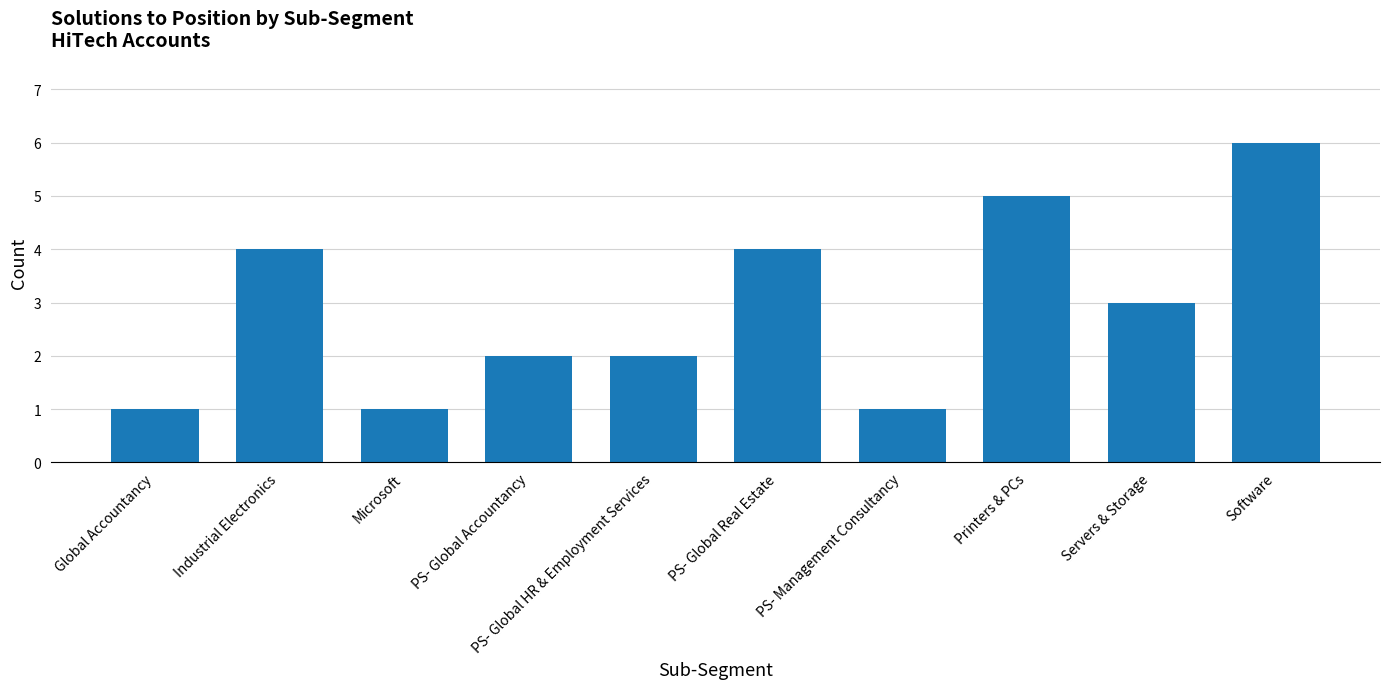

The value at Industrial Electronics is 4. True or false?

True